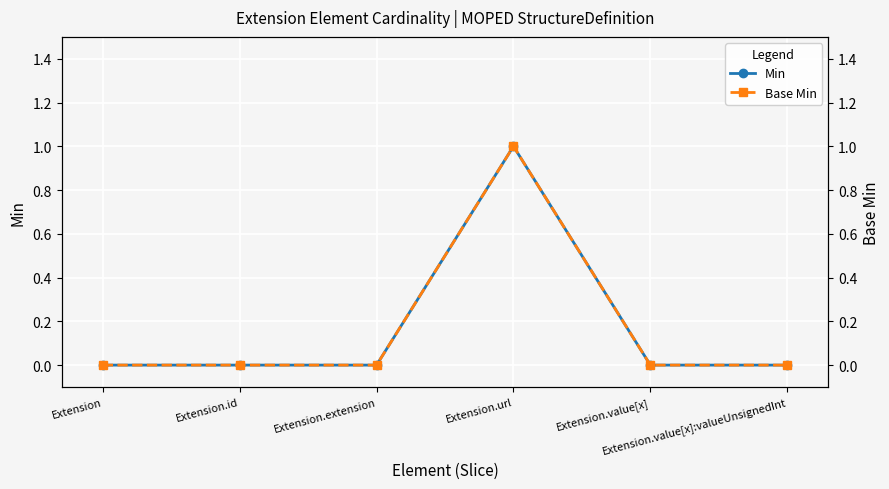

Where is the first local maximum for Min?

Extension.url